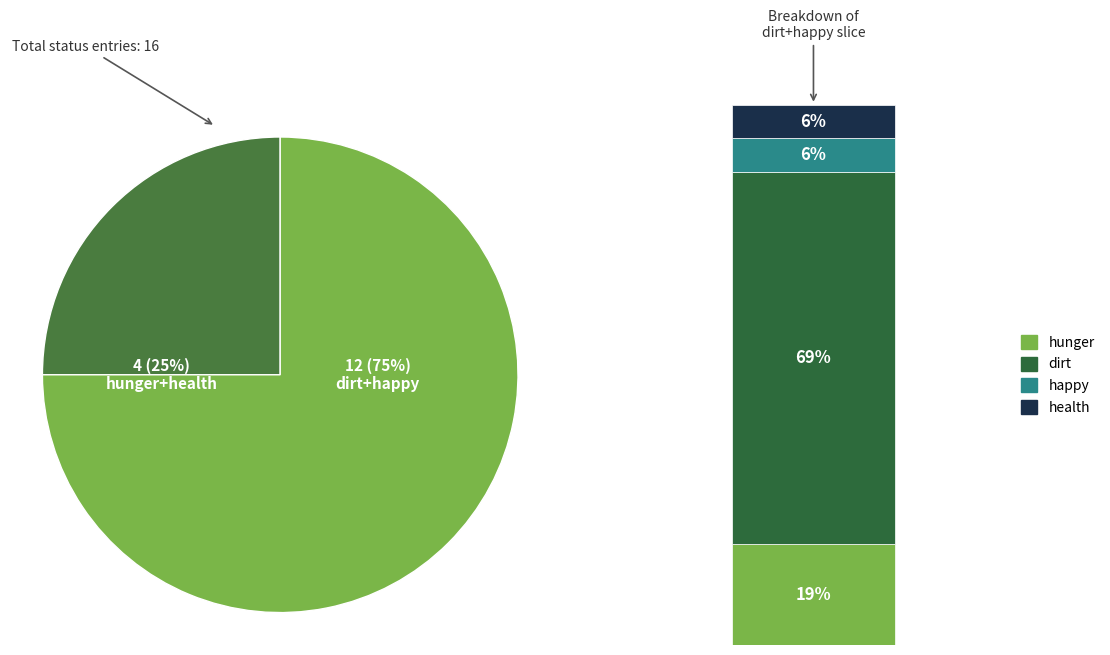

Is there any slice that represents more than half of the pie?

Yes